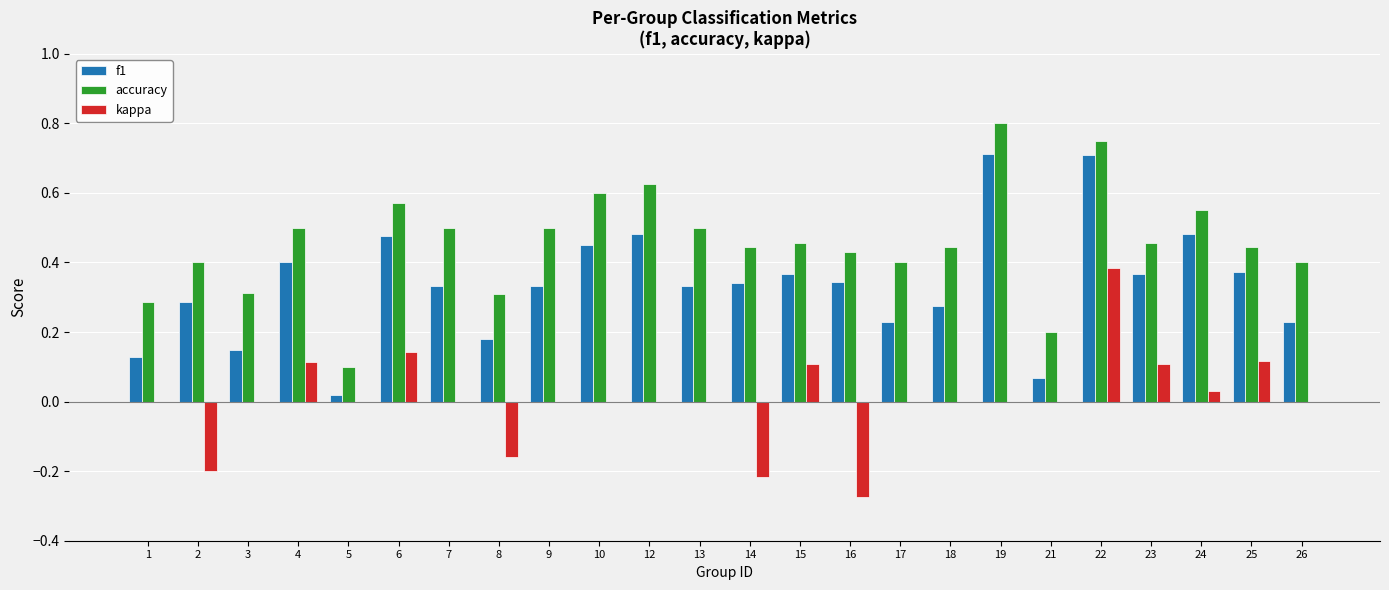

What is the sum of all f1 values?

8.1